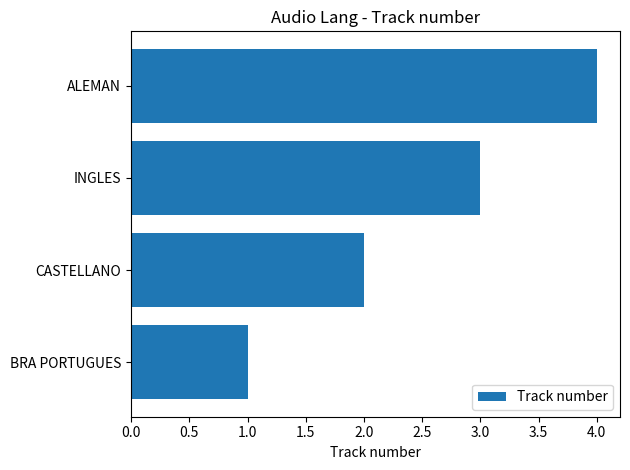

Which has a higher value, INGLES or ALEMAN?

ALEMAN